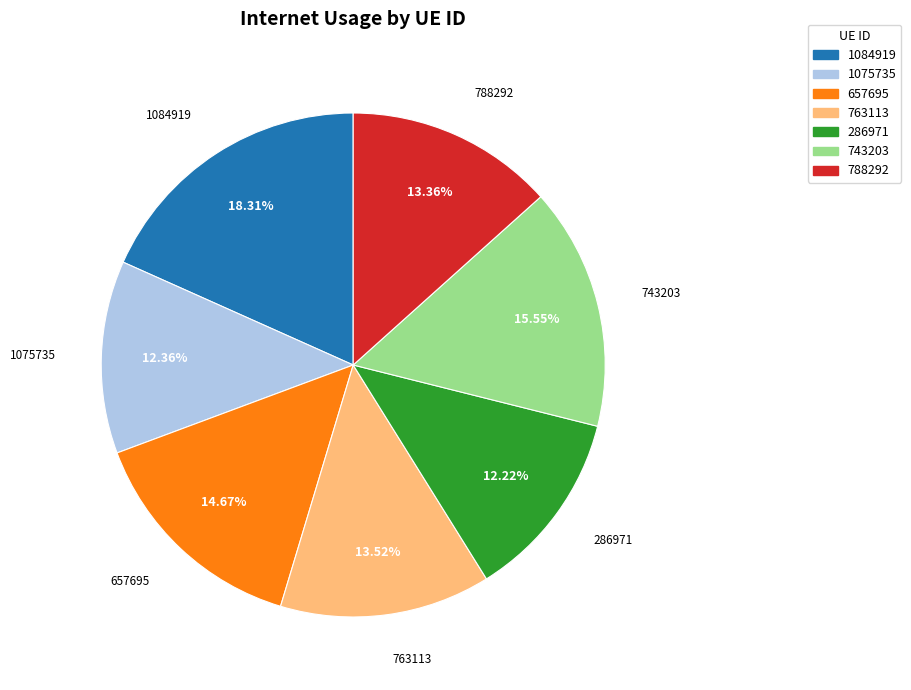

Is it true that 657695 is 4% of the pie?

False